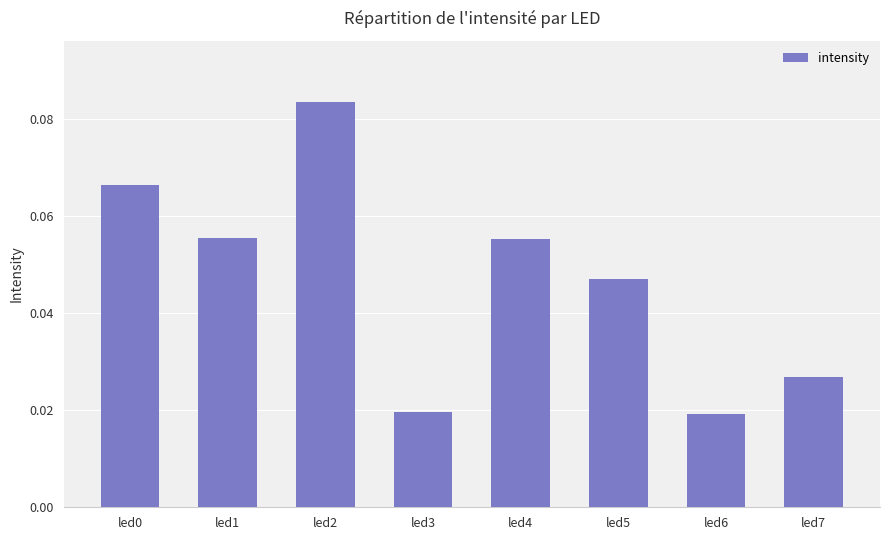

Is it true that the value at led5 is 0.1?

False